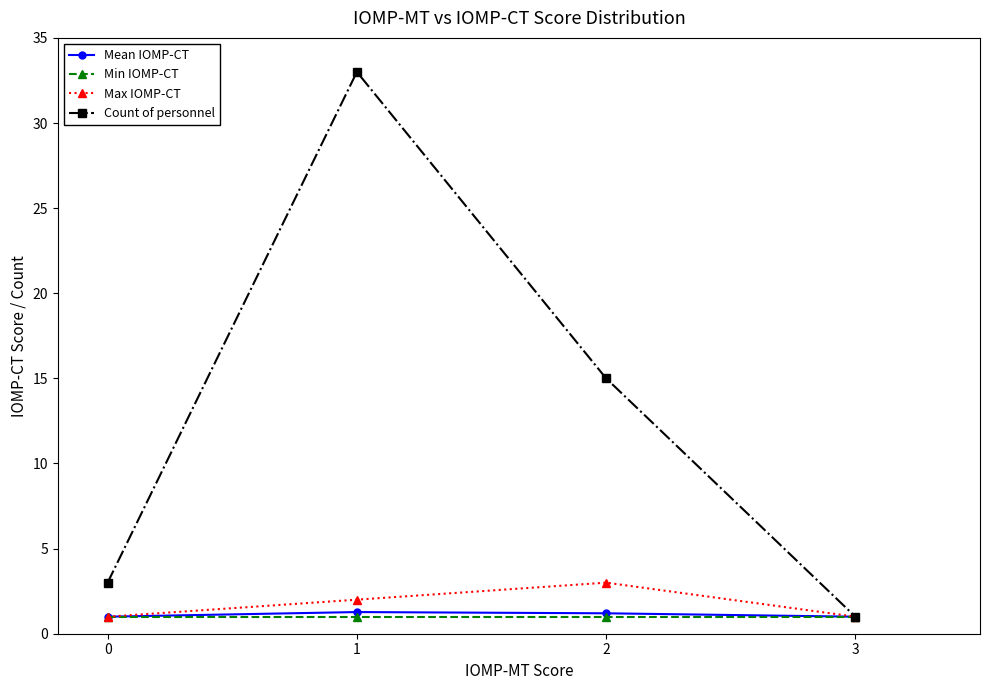

Which series has the largest range (max minus min)?

Count of personnel